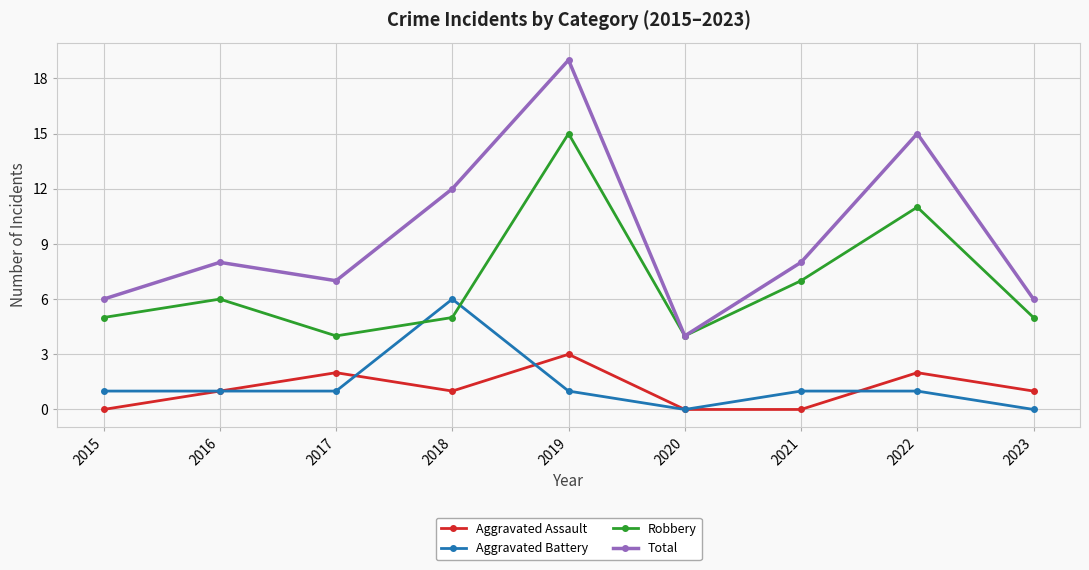

True or false: Aggravated Battery has a value of 2 at 2015.

False